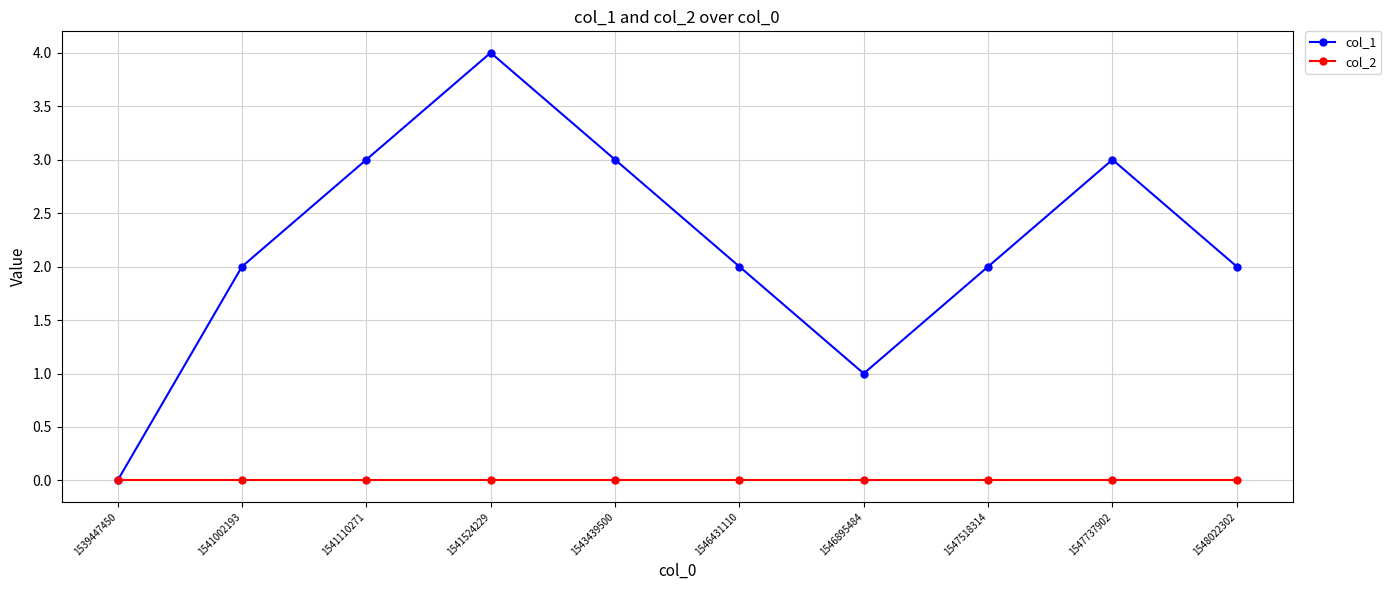

Reading left to right, what are all the values shown in this chart?

col_1: 1539447450=0	1541002193=2	1541110271=3	1541524229=4	1543439500=3	1546431110=2	1546895484=1	1547518314=2	1547737902=3	1548022302=2
col_2: 1539447450=0	1541002193=0	1541110271=0	1541524229=0	1543439500=0	1546431110=0	1546895484=0	1547518314=0	1547737902=0	1548022302=0